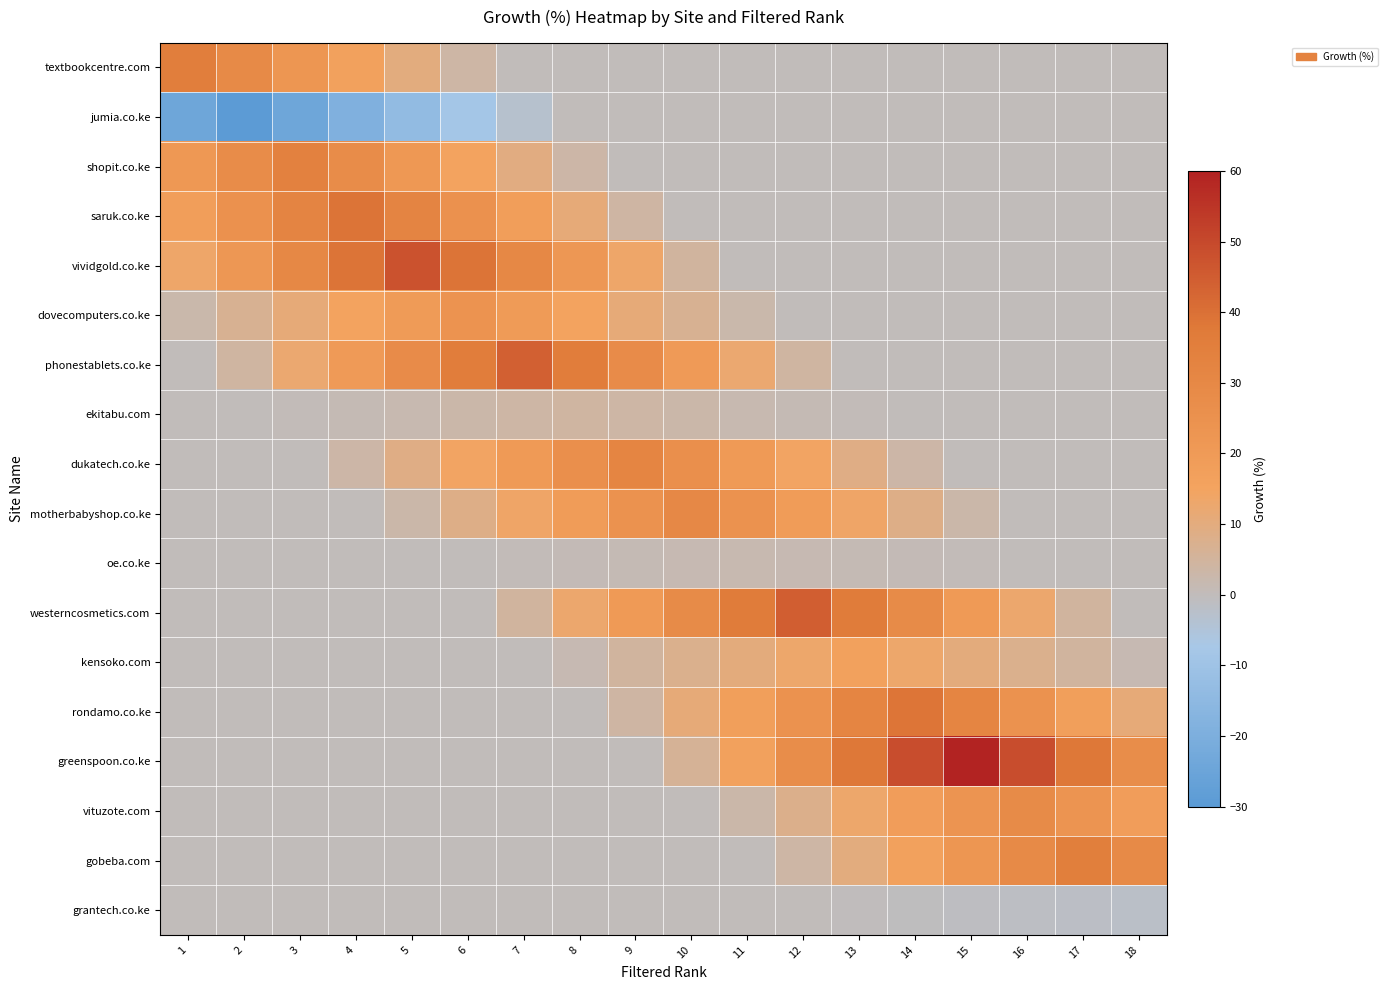

Which series changed the most between 14 and 15?

greenspoon.co.ke